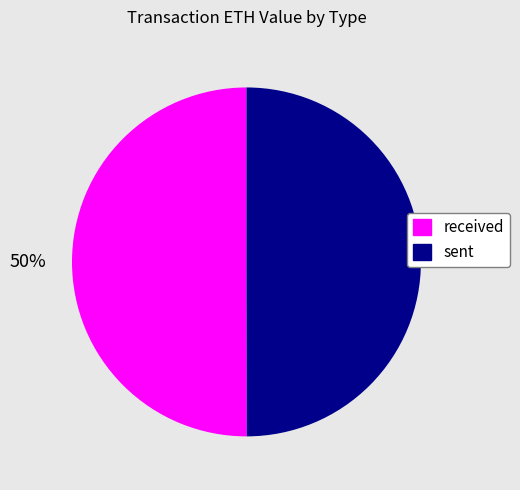

Combined, do received and sent account for over 50%?

Yes